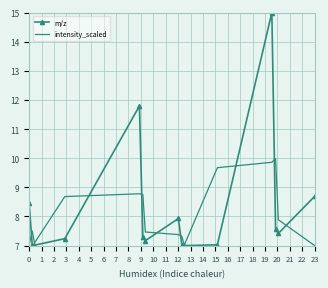

List the series in order of their peak value, highest first.

m/z, intensity_scaled